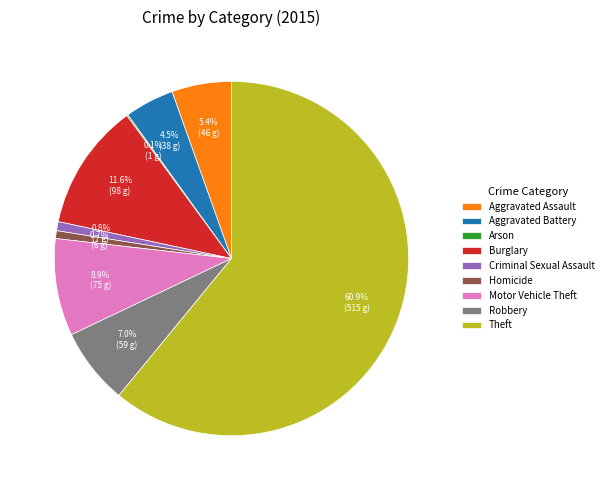

True or false: Aggravated Assault accounts for 1% of the total.

False